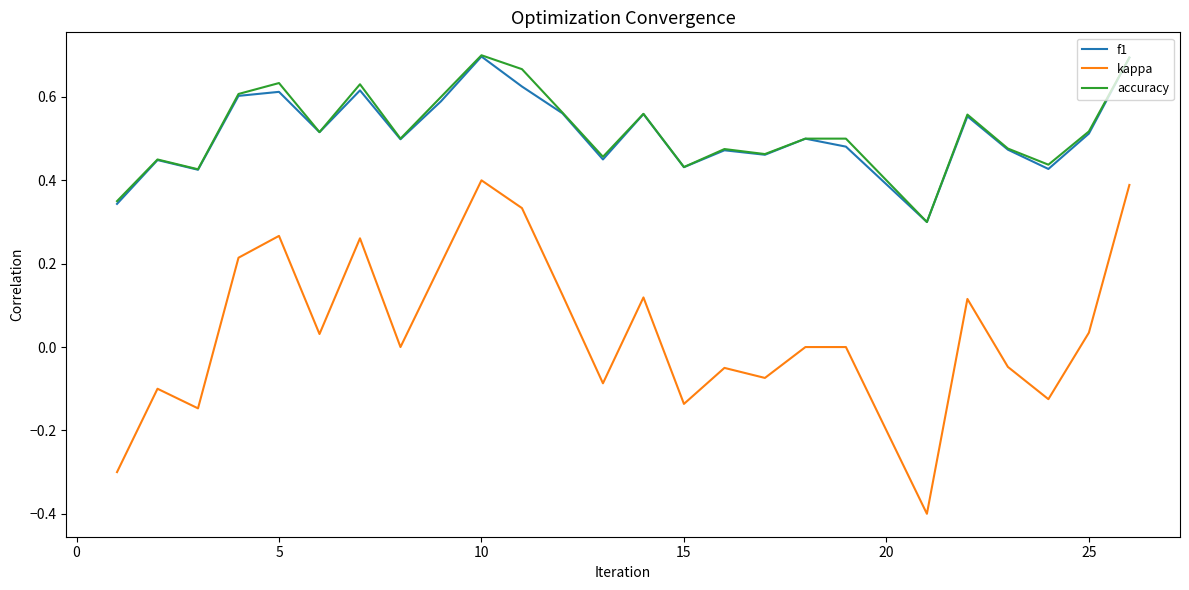

In f1, how many points are higher than both neighbors (excluding endpoints)?

8